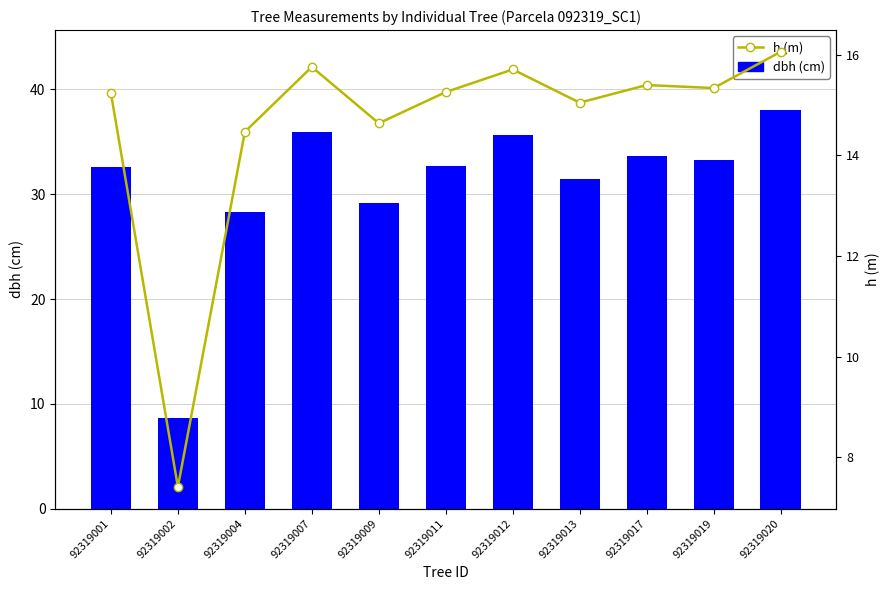

The dbh (cm) series shows 32.7 at 92319011. True or false?

True